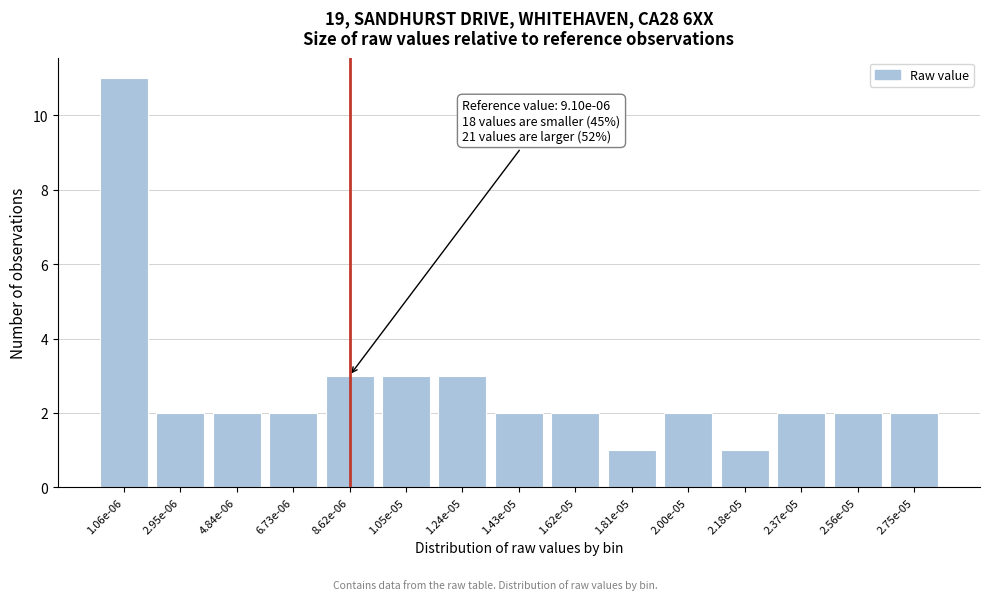

Reading left to right, list all the values displayed in this chart.

1.06e-06=11	2.95e-06=2	4.84e-06=2	6.73e-06=2	8.62e-06=3	1.05e-05=3	1.24e-05=3	1.43e-05=2	1.62e-05=2	1.81e-05=1	2.00e-05=2	2.18e-05=1	2.37e-05=2	2.56e-05=2	2.75e-05=2